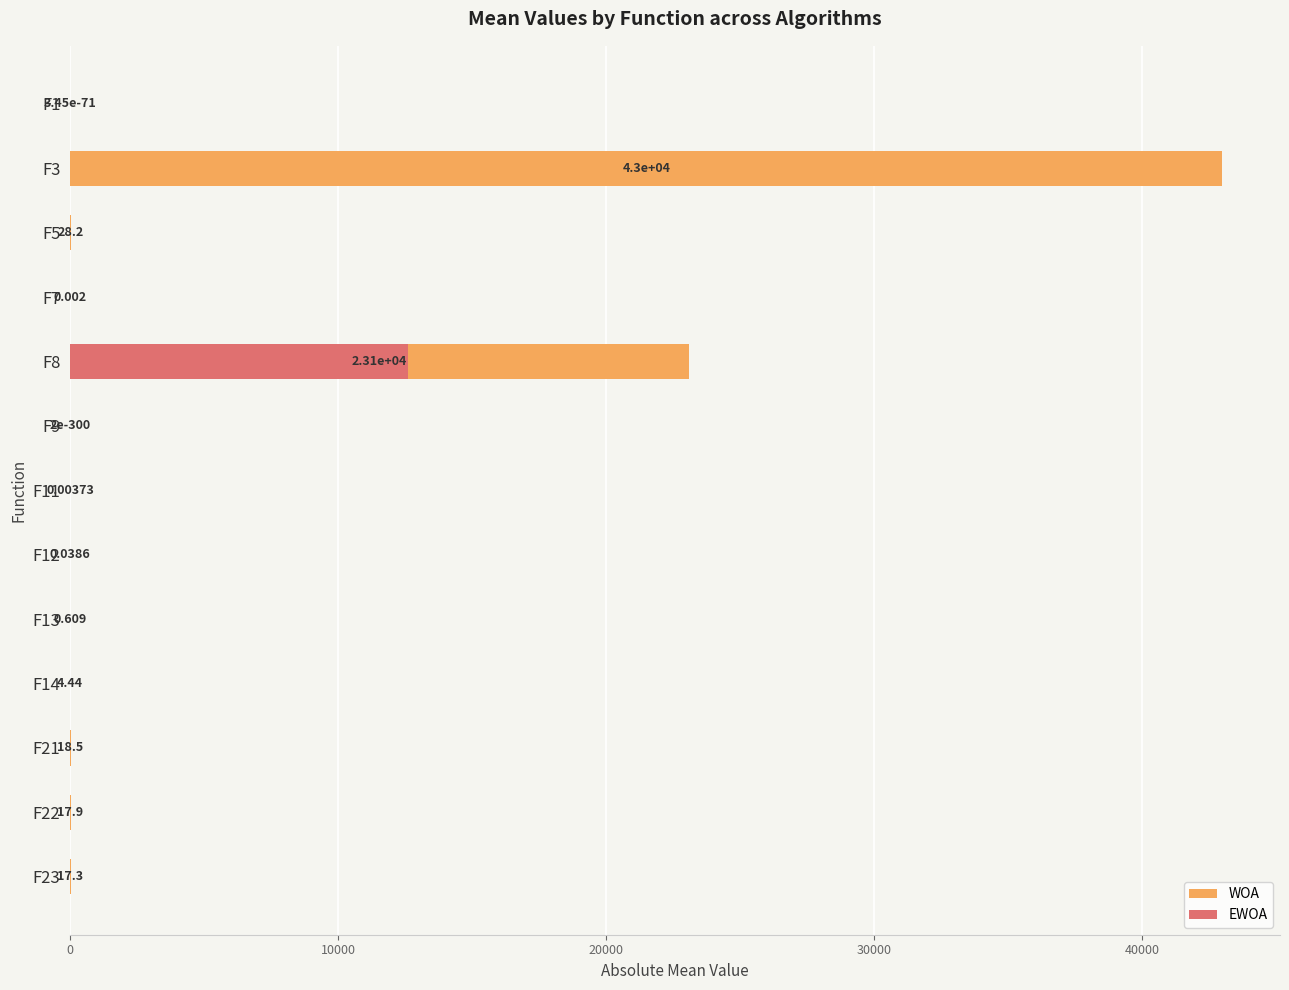

How many distinct data groups are displayed?

2